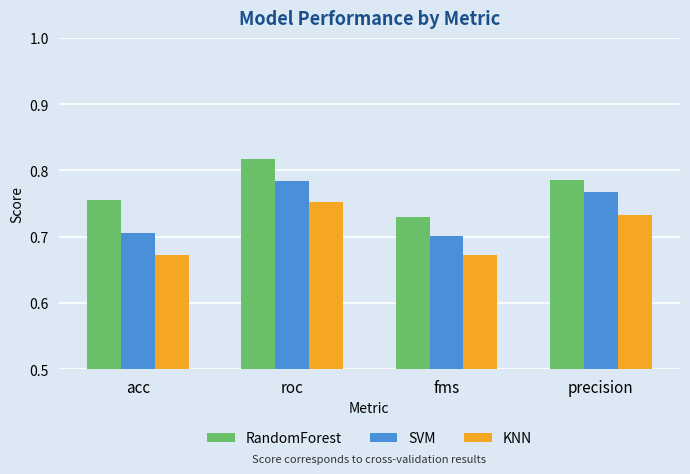

Is it true that RandomForest equals 0.3 at acc?

False